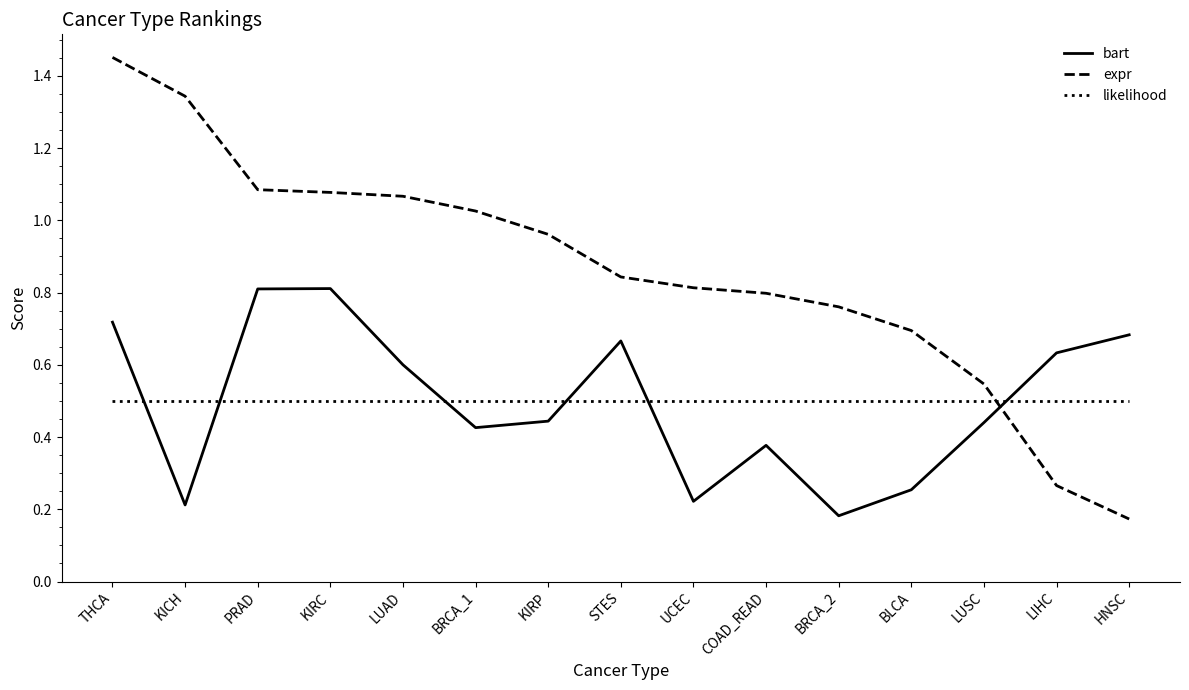

Where is expr nearest to the value 0?

HNSC